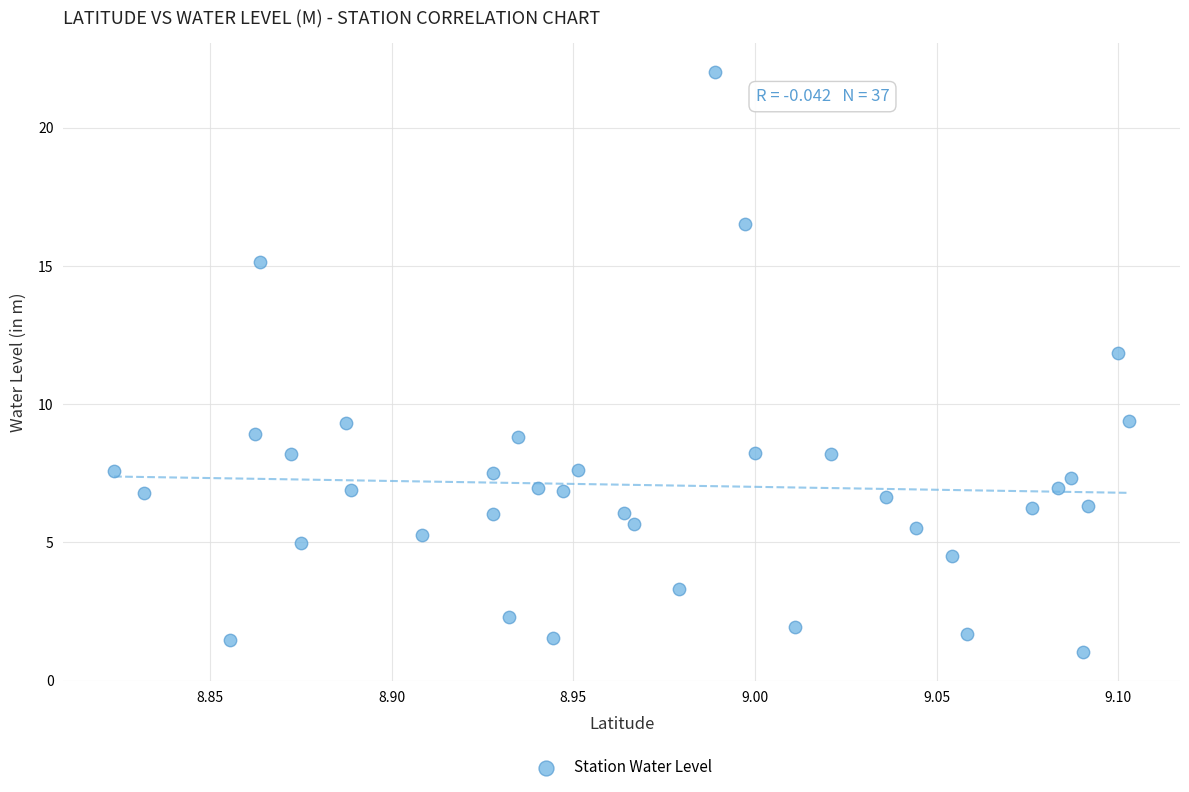

What Y value in the scatter plot is closest to 11?

11.8